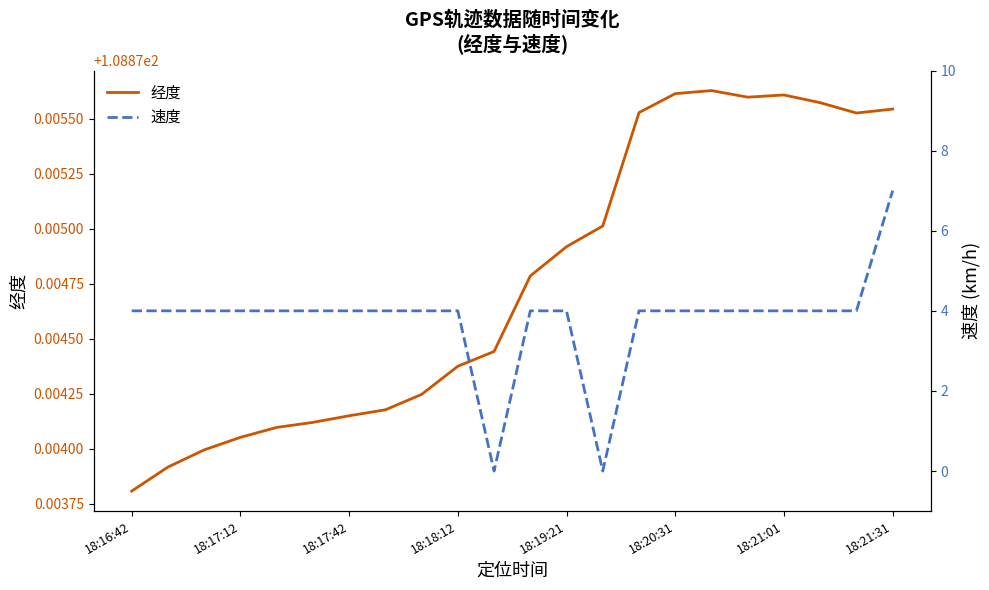

What are all the series names shown in the legend?

经度, 速度